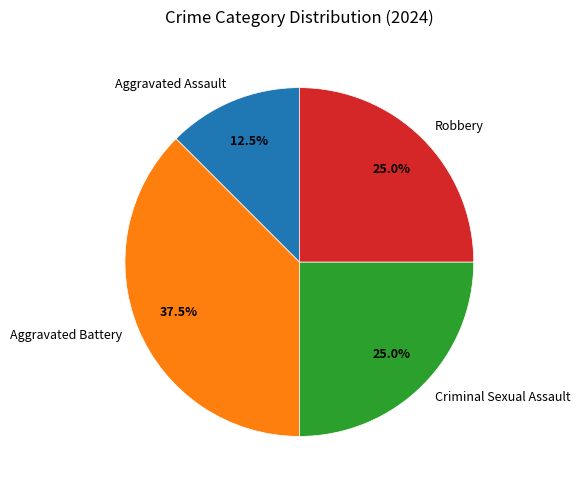

Does any single category account for the majority?

No